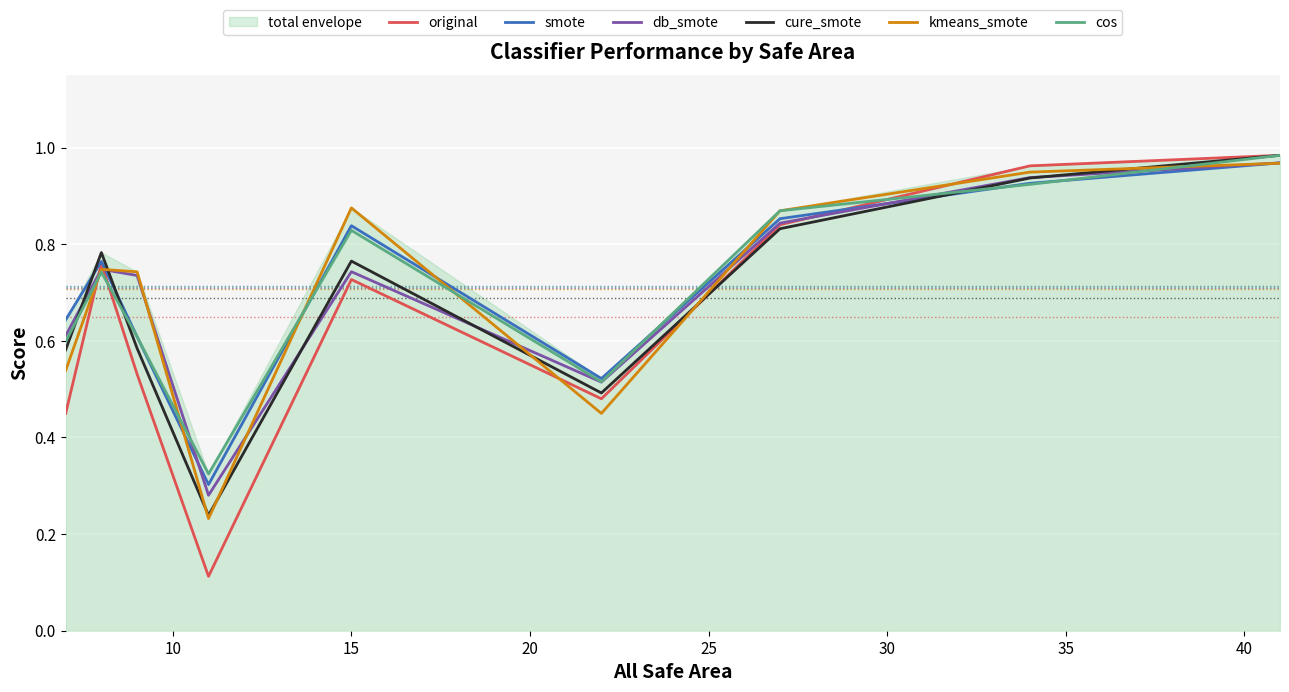

How many intersections are there between smote and kmeans_smote?

6